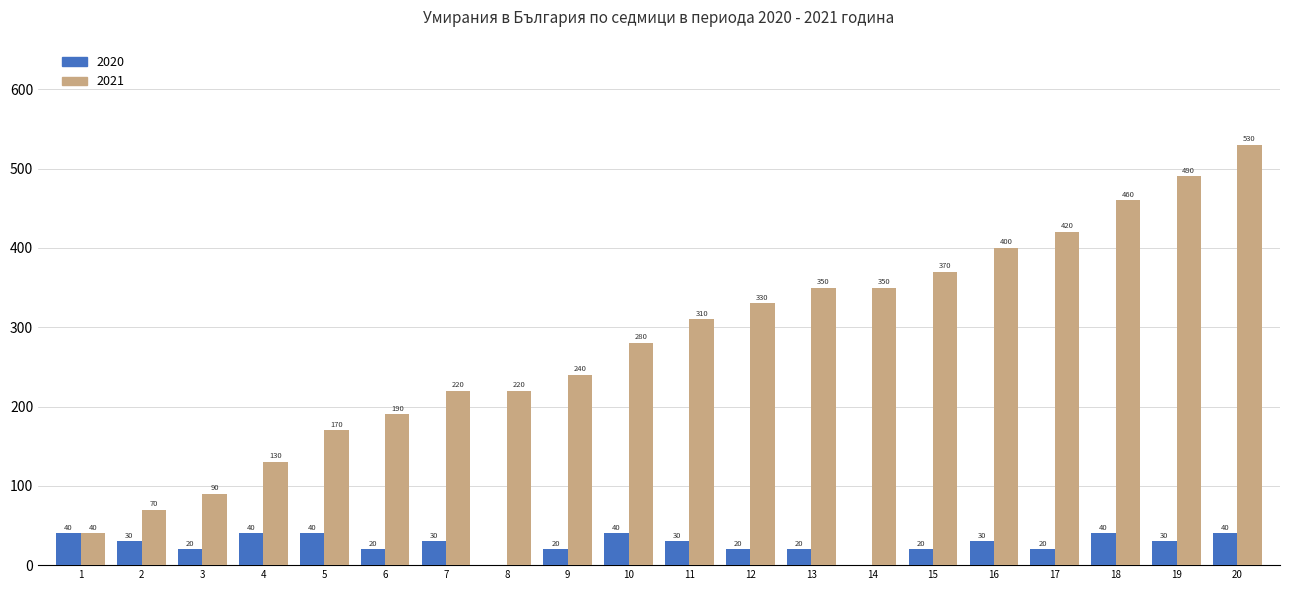

The 2021 series shows 480 at 10. True or false?

False